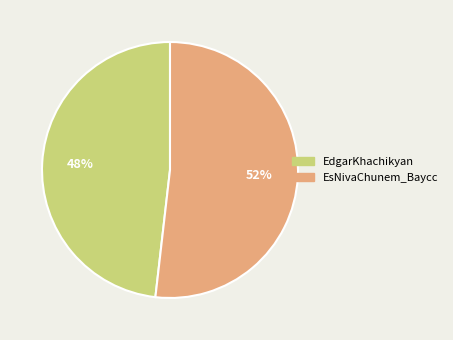

Is it true that EdgarKhachikyan is 48% of the pie?

True